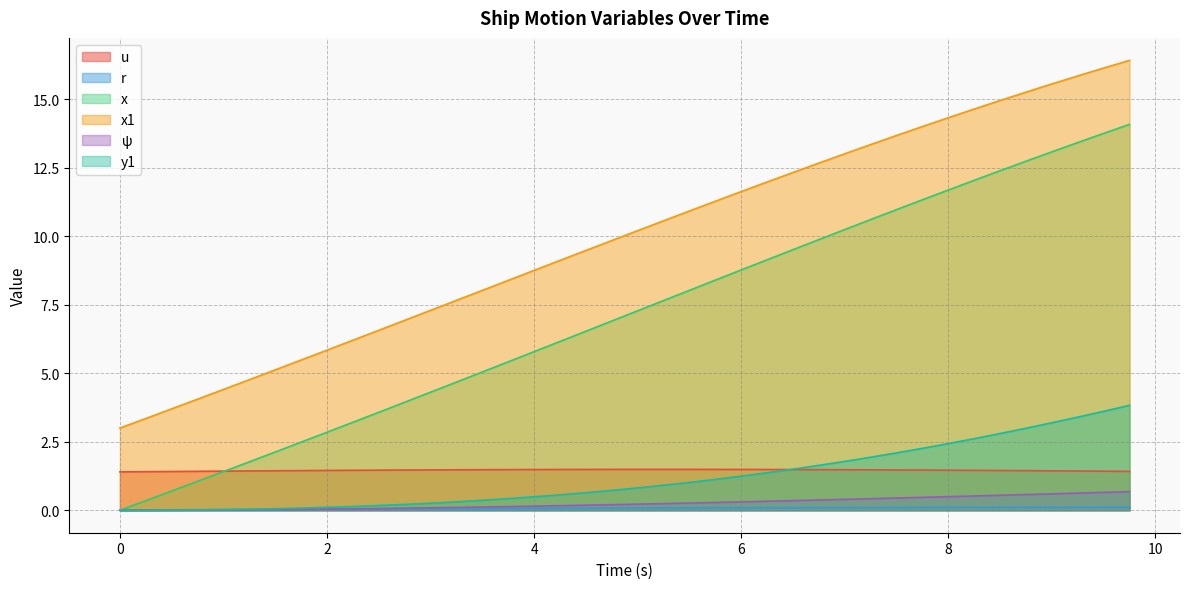

Reading left to right, what are all the values shown in this chart?

u: 0.0=1.4	0.25=1.4	0.5=1.4	0.75=1.4	1.0=1.4	1.25=1.4	1.5=1.4	1.75=1.4	2.0=1.5	2.25=1.5	2.5=1.5	2.75=1.5	3.0=1.5	3.25=1.5	3.5=1.5	3.75=1.5	4.0=1.5	4.25=1.5	4.5=1.5	4.75=1.5	5.0=1.5	5.25=1.5	5.5=1.5	5.75=1.5	6.0=1.5	6.25=1.5	6.5=1.5	6.75=1.5	7.0=1.5	7.25=1.5	7.5=1.5	7.75=1.5	8.0=1.5	8.25=1.5	8.5=1.5	8.75=1.4	9.0=1.4	9.25=1.4	9.5=1.4	9.75=1.4
r: 0.0=0.0	0.25=0.0	0.5=0.0	0.75=0.0	1.0=0.0	1.25=0.0	1.5=0.0	1.75=0.0	2.0=0.0	2.25=0.0	2.5=0.0	2.75=0.1	3.0=0.1	3.25=0.1	3.5=0.1	3.75=0.1	4.0=0.1	4.25=0.1	4.5=0.1	4.75=0.1	5.0=0.1	5.25=0.1	5.5=0.1	5.75=0.1	6.0=0.1	6.25=0.1	6.5=0.1	6.75=0.1	7.0=0.1	7.25=0.1	7.5=0.1	7.75=0.1	8.0=0.1	8.25=0.1	8.5=0.1	8.75=0.1	9.0=0.1	9.25=0.1	9.5=0.1	9.75=0.1
x: 0.0=0.0	0.25=0.3	0.5=0.7	0.75=1.1	1.0=1.4	1.25=1.8	1.5=2.1	1.75=2.5	2.0=2.8	2.25=3.2	2.5=3.6	2.75=3.9	3.0=4.3	3.25=4.7	3.5=5.0	3.75=5.4	4.0=5.8	4.25=6.2	4.5=6.5	4.75=6.9	5.0=7.3	5.25=7.7	5.5=8.0	5.75=8.4	6.0=8.8	6.25=9.1	6.5=9.5	6.75=9.9	7.0=10.2	7.25=10.6	7.5=11.0	7.75=11.3	8.0=11.7	8.25=12.0	8.5=12.4	8.75=12.7	9.0=13.1	9.25=13.4	9.5=13.8	9.75=14.1
x1: 0.0=3.0	0.25=3.4	0.5=3.7	0.75=4.1	1.0=4.4	1.25=4.8	1.5=5.1	1.75=5.5	2.0=5.8	2.25=6.2	2.5=6.6	2.75=6.9	3.0=7.3	3.25=7.7	3.5=8.0	3.75=8.4	4.0=8.8	4.25=9.1	4.5=9.5	4.75=9.8	5.0=10.2	5.25=10.6	5.5=10.9	5.75=11.3	6.0=11.6	6.25=12.0	6.5=12.3	6.75=12.7	7.0=13.0	7.25=13.4	7.5=13.7	7.75=14.0	8.0=14.3	8.25=14.6	8.5=15.0	8.75=15.3	9.0=15.6	9.25=15.9	9.5=16.1	9.75=16.4
psi: 0.0=0.0	0.25=0.0	0.5=0.0	0.75=0.0	1.0=0.0	1.25=0.0	1.5=0.0	1.75=0.0	2.0=0.0	2.25=0.1	2.5=0.1	2.75=0.1	3.0=0.1	3.25=0.1	3.5=0.1	3.75=0.1	4.0=0.1	4.25=0.2	4.5=0.2	4.75=0.2	5.0=0.2	5.25=0.2	5.5=0.3	5.75=0.3	6.0=0.3	6.25=0.3	6.5=0.4	6.75=0.4	7.0=0.4	7.25=0.4	7.5=0.4	7.75=0.5	8.0=0.5	8.25=0.5	8.5=0.5	8.75=0.6	9.0=0.6	9.25=0.6	9.5=0.7	9.75=0.7
y1: 0.0=0.0	0.25=0.0	0.5=0.0	0.75=0.0	1.0=0.0	1.25=0.0	1.5=0.1	1.75=0.1	2.0=0.1	2.25=0.1	2.5=0.2	2.75=0.2	3.0=0.3	3.25=0.3	3.5=0.4	3.75=0.4	4.0=0.5	4.25=0.6	4.5=0.6	4.75=0.7	5.0=0.8	5.25=0.9	5.5=1.0	5.75=1.1	6.0=1.2	6.25=1.4	6.5=1.5	6.75=1.6	7.0=1.8	7.25=1.9	7.5=2.1	7.75=2.3	8.0=2.4	8.25=2.6	8.5=2.8	8.75=3.0	9.0=3.2	9.25=3.4	9.5=3.6	9.75=3.8